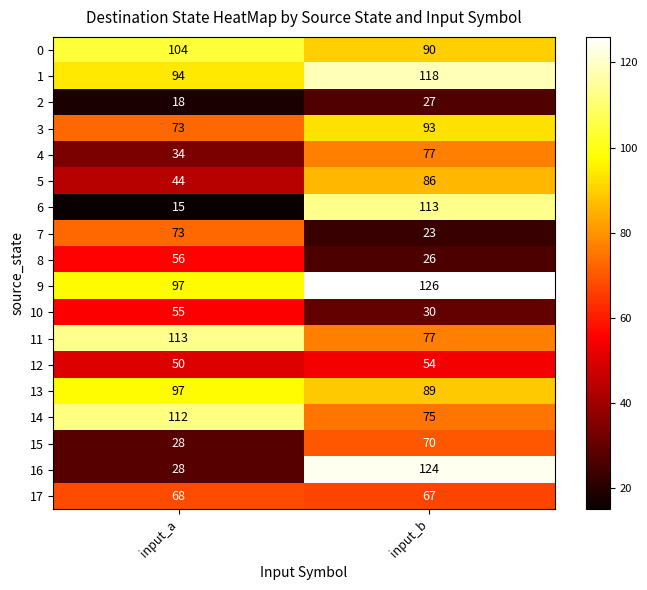

Count the number of categories in the chart.

2